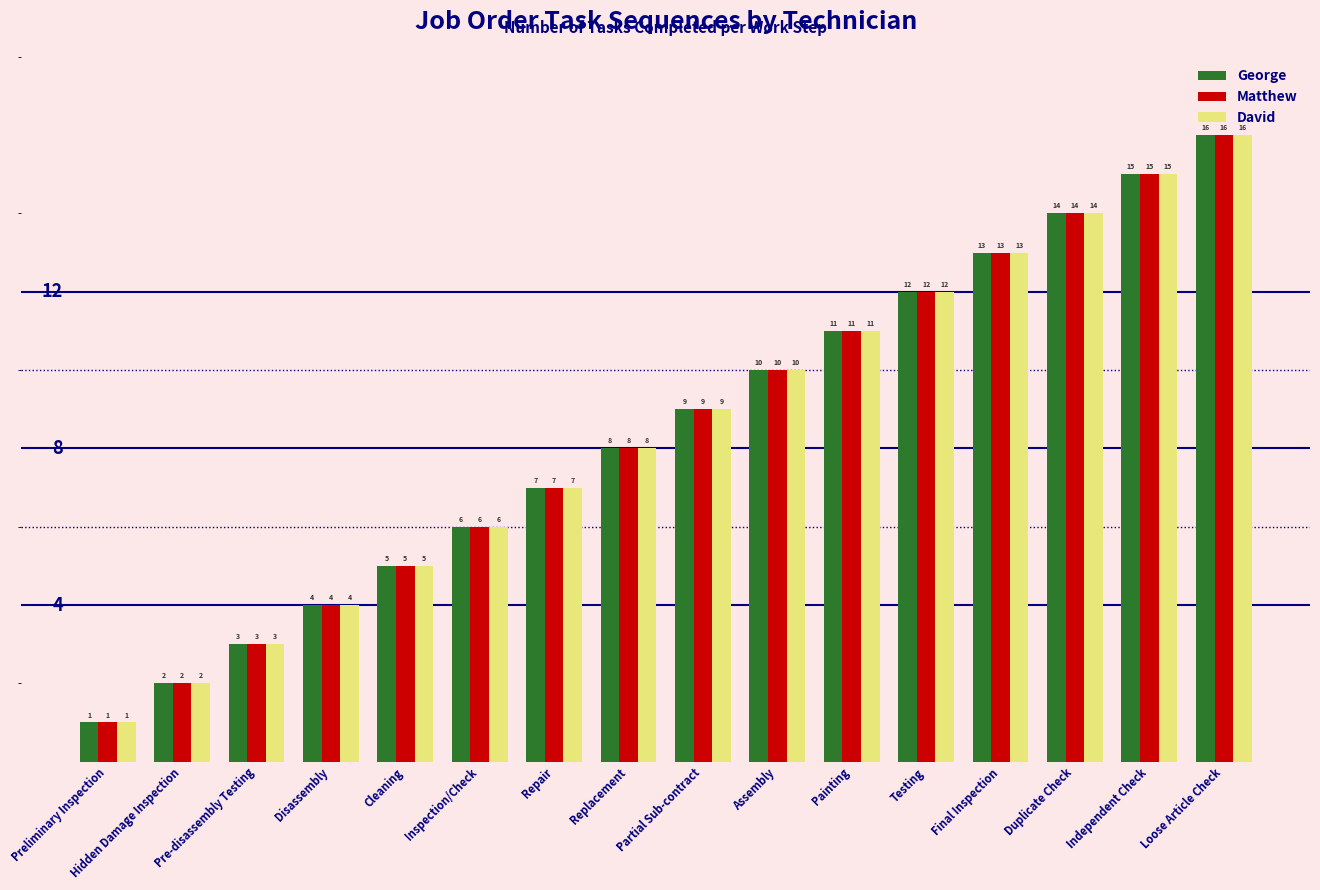

What are all the series names shown in the legend?

George, Matthew, David